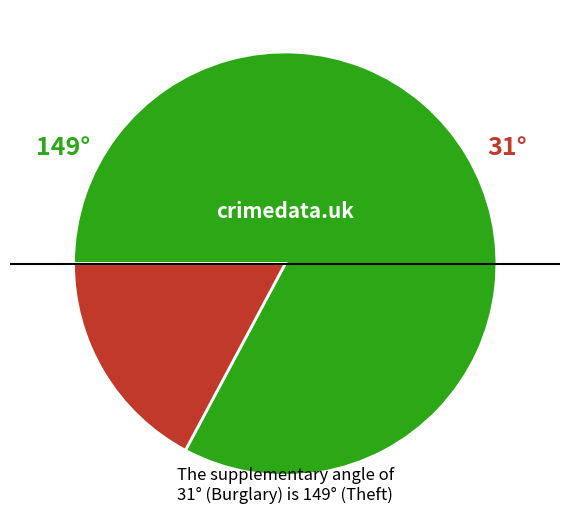

Is there any slice that represents more than half of the pie?

Yes